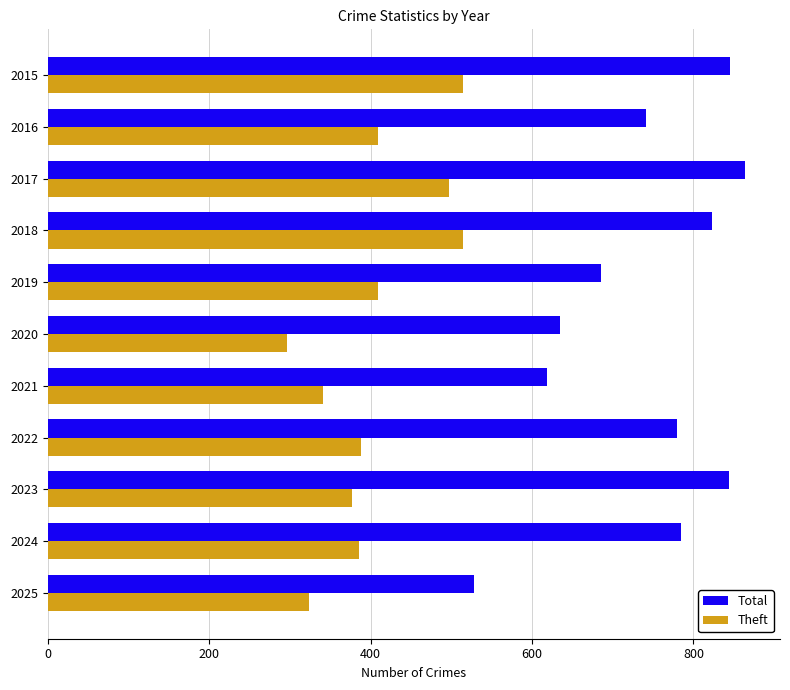

Which series has the largest range (max minus min)?

Total